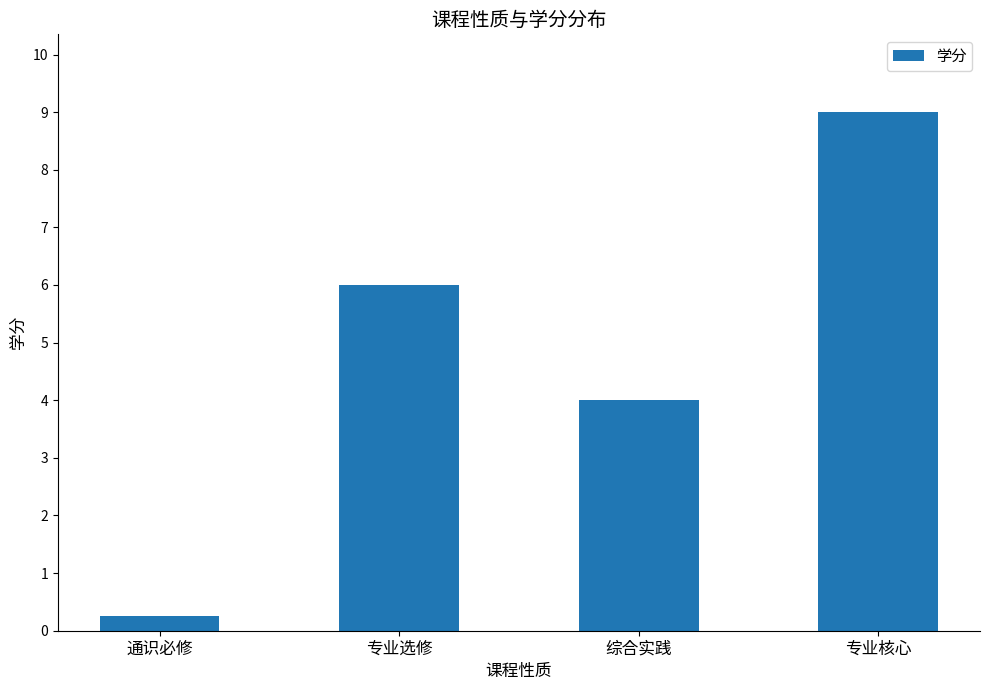

Which label corresponds to the smallest value in the chart?

通识必修